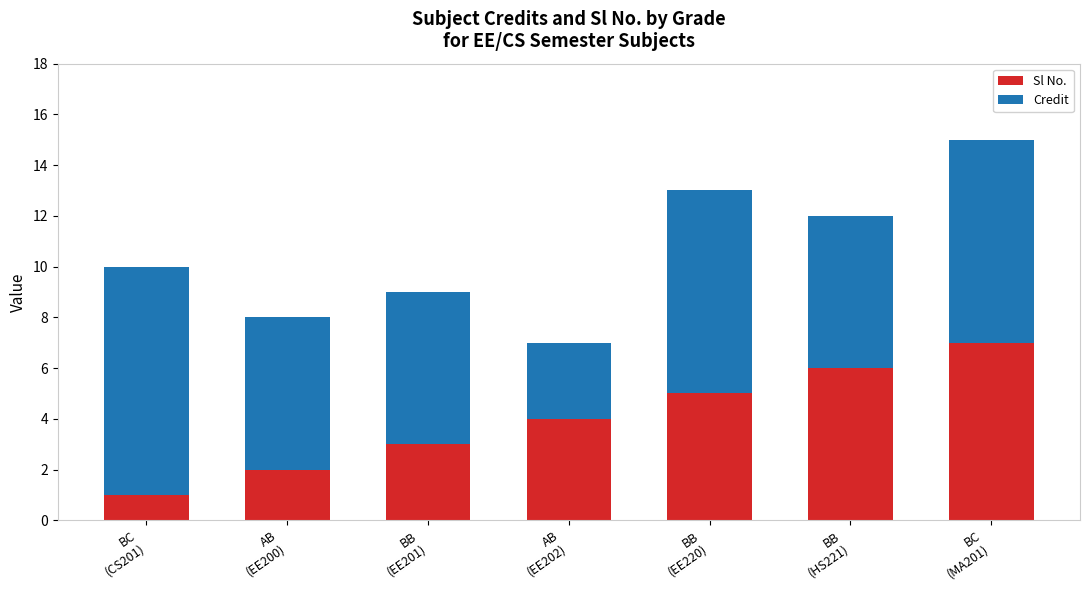

What are all the series names shown in the legend?

Sl No., Credit